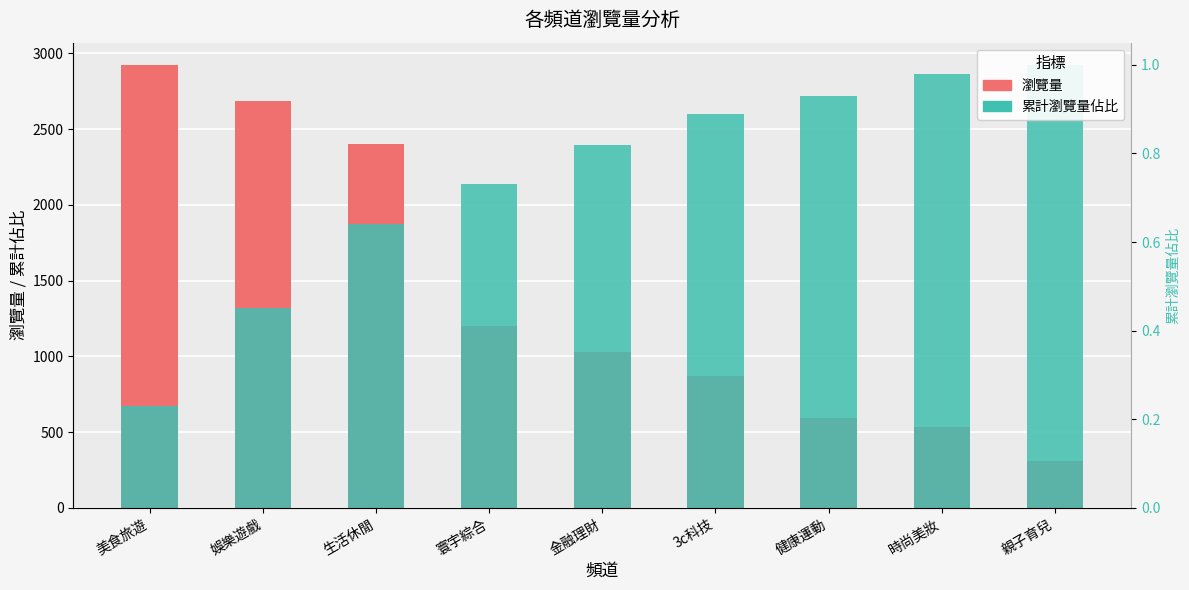

Reading right to left, transcribe all the data shown in this chart.

瀏覽量: 306.0	531.0	594.0	873.0	1026.0	1197.0	2403.0	2682.0	2924.0
累計瀏覽量佔比（縮放）: 2924.0	2865.5	2719.3	2602.4	2397.7	2134.5	1871.4	1315.8	672.5